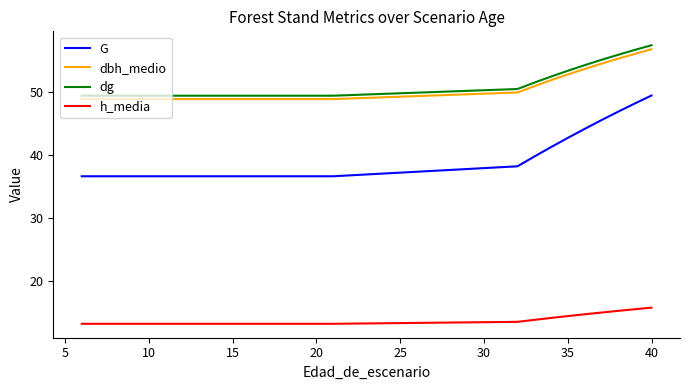

What is the difference between the maximum and minimum values in the h_media series?

2.6